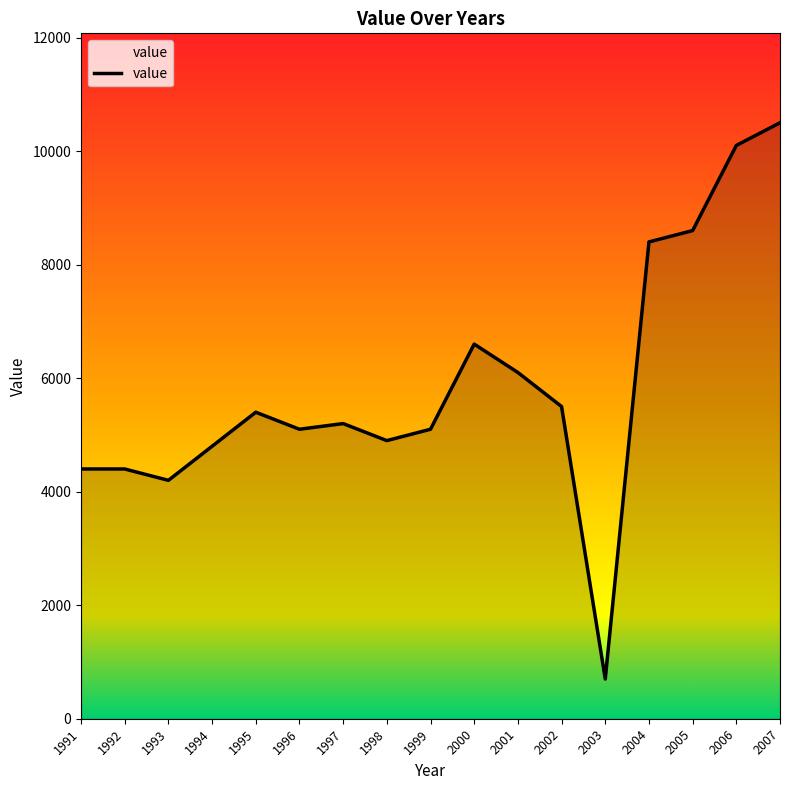

Is it true that the value at 2004 is 8400?

True